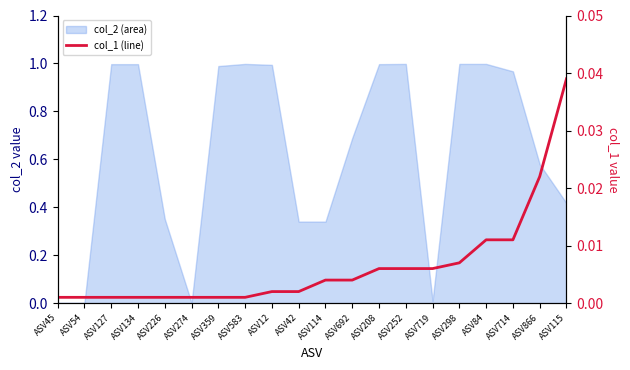

True or false: there are more than 2 points higher than both neighbors.

False